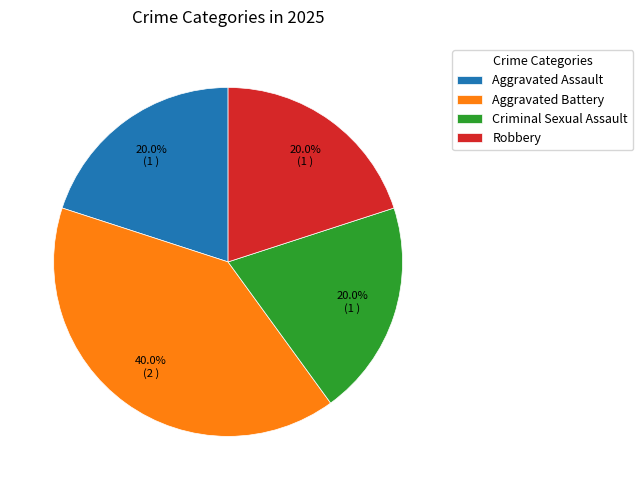

Approximately how many times larger is the value at Aggravated Battery compared to Aggravated Assault?

2.0